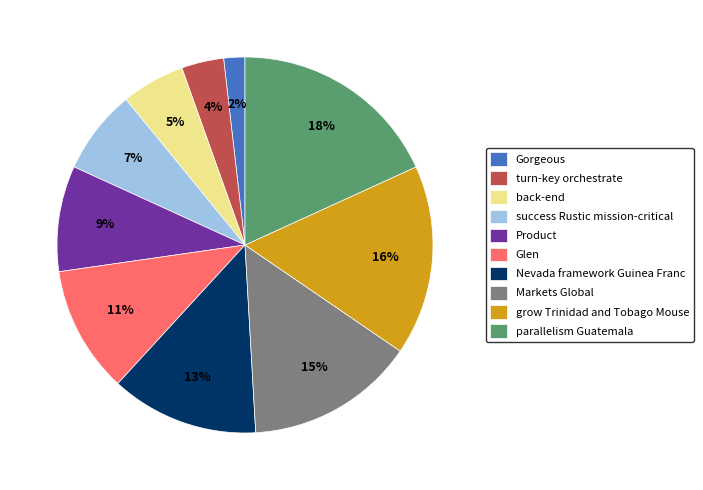

Is the sum of grow Trinidad and Tobago Mouse and Gorgeous greater than half?

No